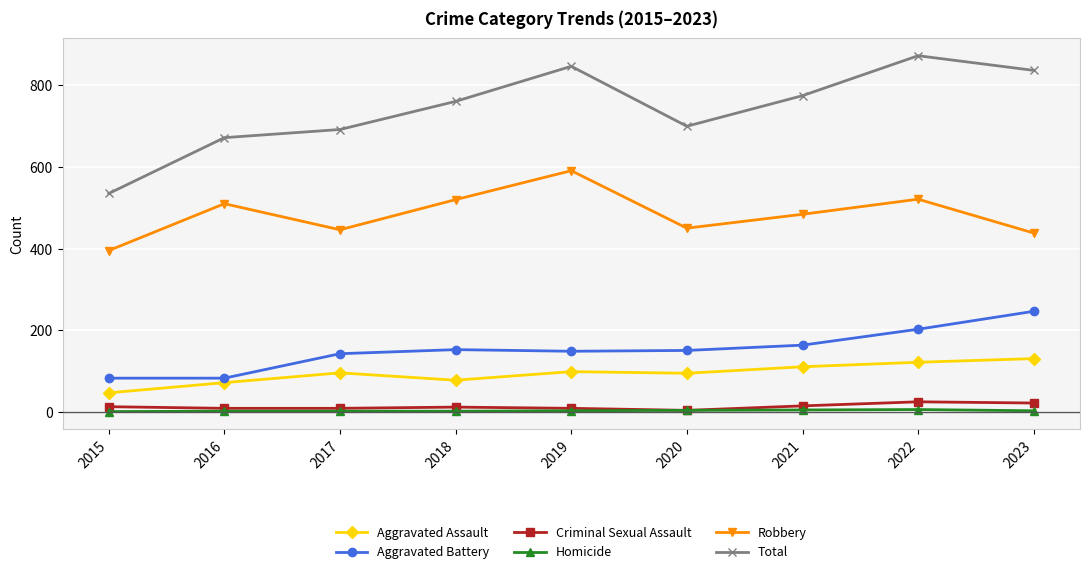

Is the value of Total at 2019 greater than the value of Aggravated Battery at 2016?

Yes